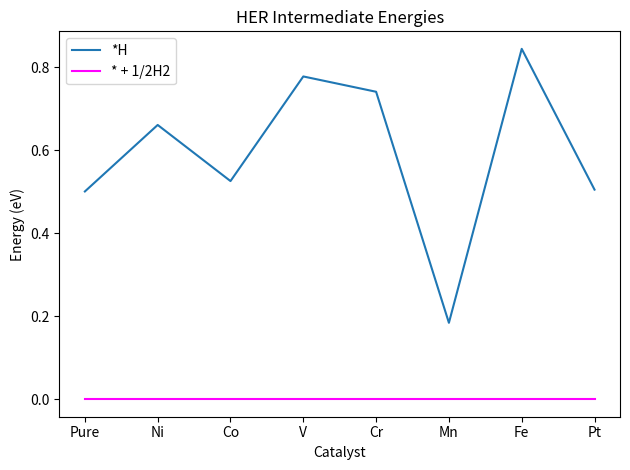

True or false: * + 1/2H2 and *H intersect in this chart.

False